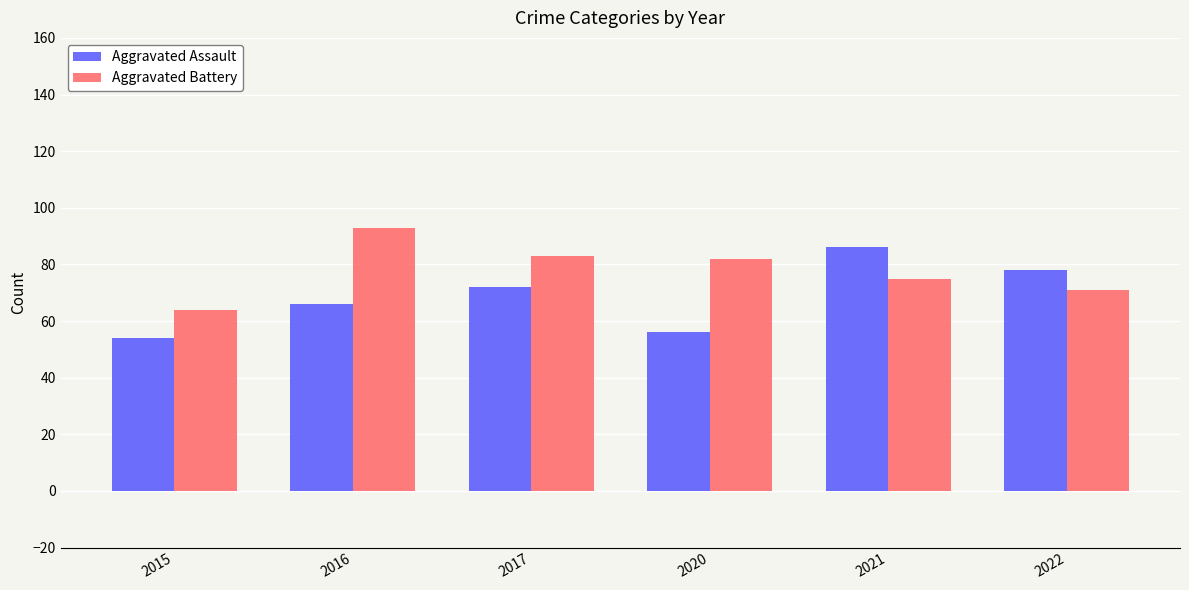

Which category has the lowest value in the Aggravated Assault series?

2015